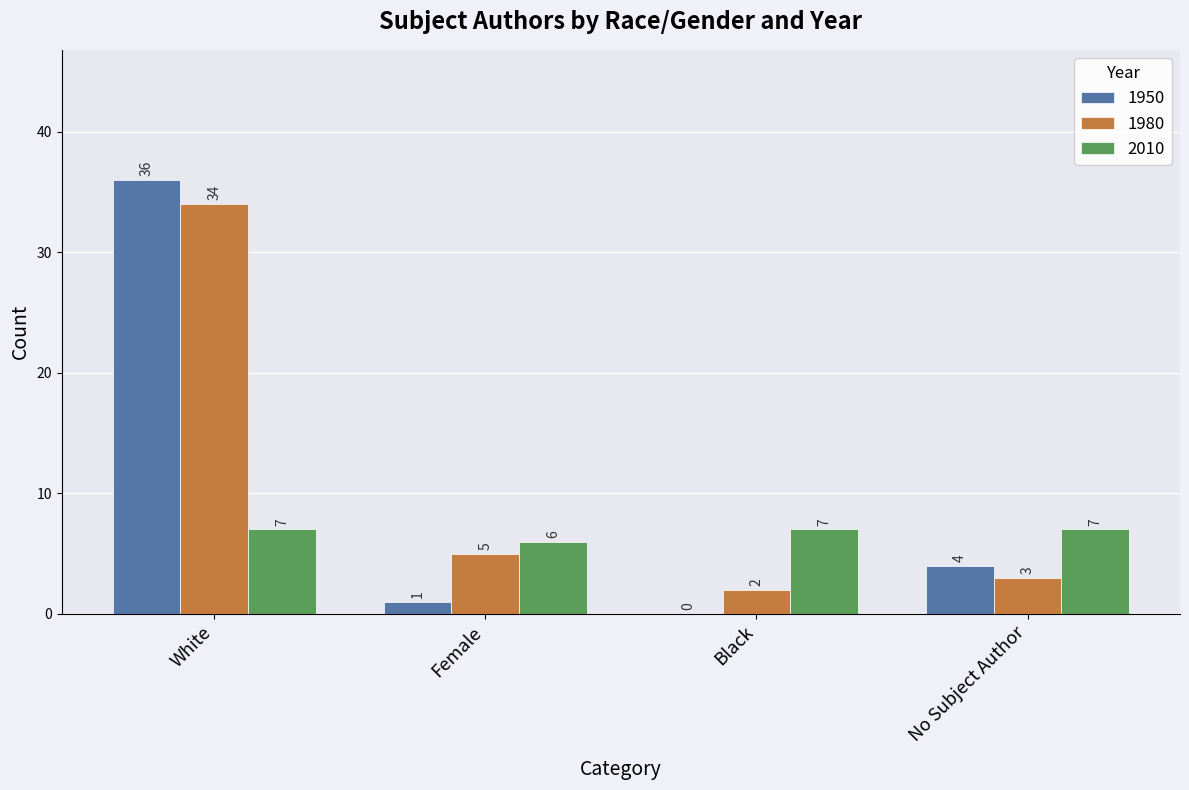

Is the value of 1980 at Black greater than the value of 2010 at Black?

No